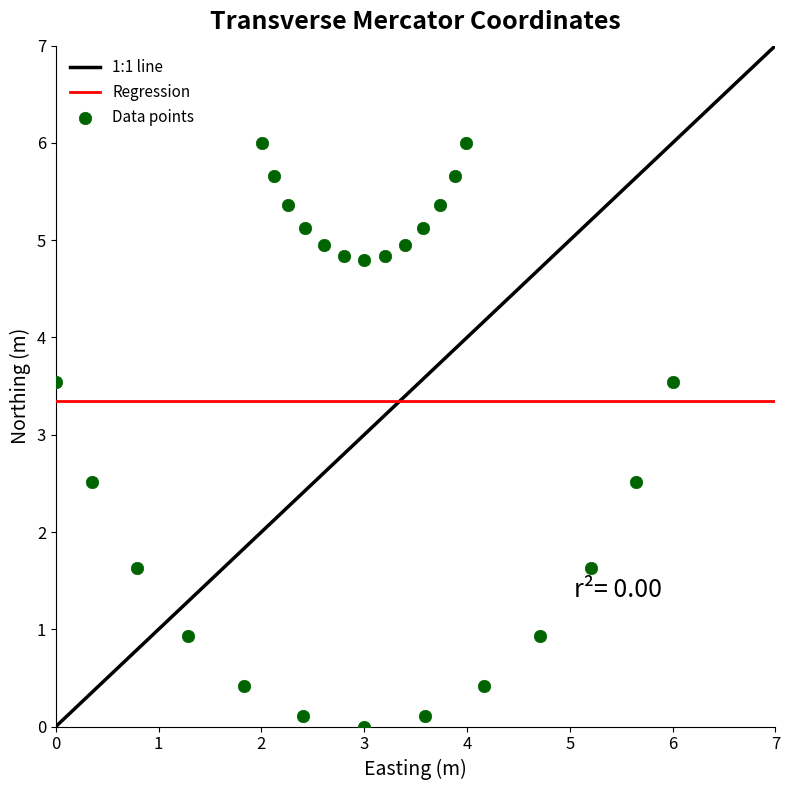

What is the range of X values (max minus min)?

6.0